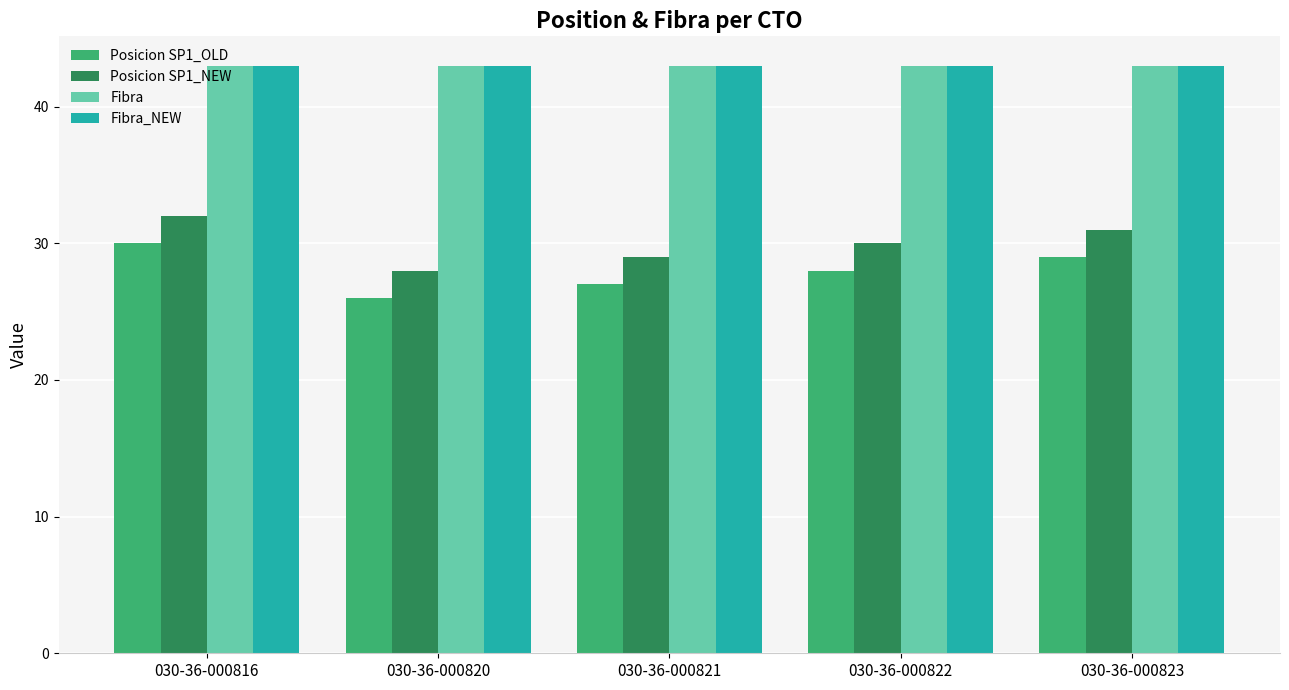

Reading left to right, list all the values displayed in this chart.

Posicion SP1_OLD: 30	26	27	28	29
Posicion SP1_NEW: 32	28	29	30	31
Fibra: 43	43	43	43	43
Fibra_NEW: 43	43	43	43	43